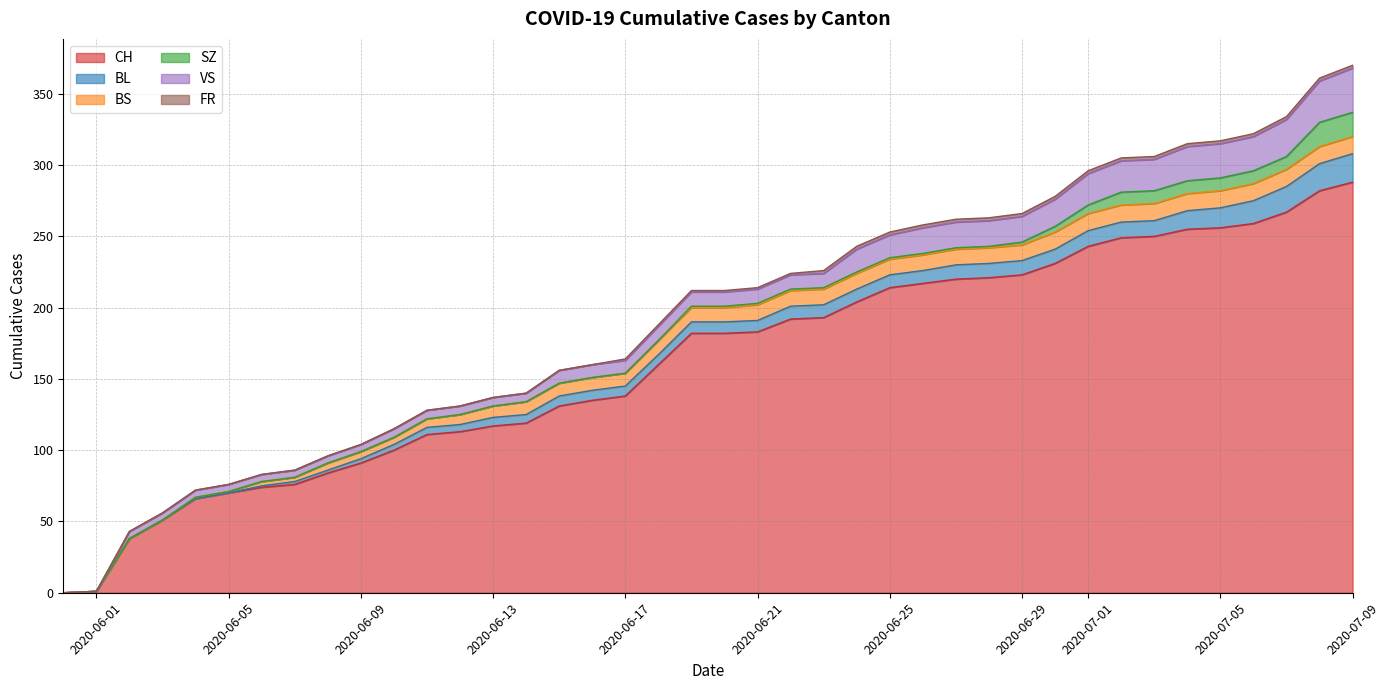

What is the difference between the maximum and minimum values in the SZ series?

17